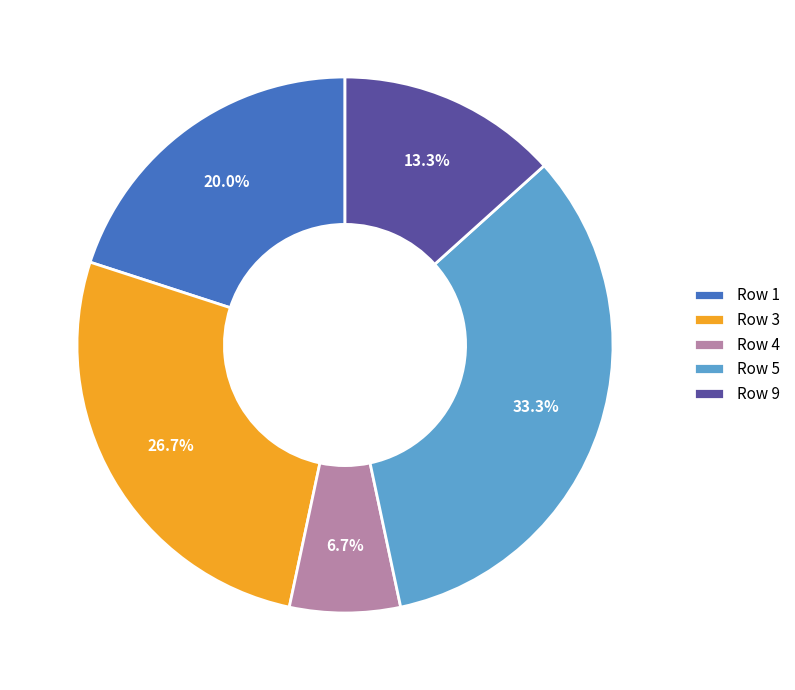

What is the largest slice in the pie chart?

Row 5